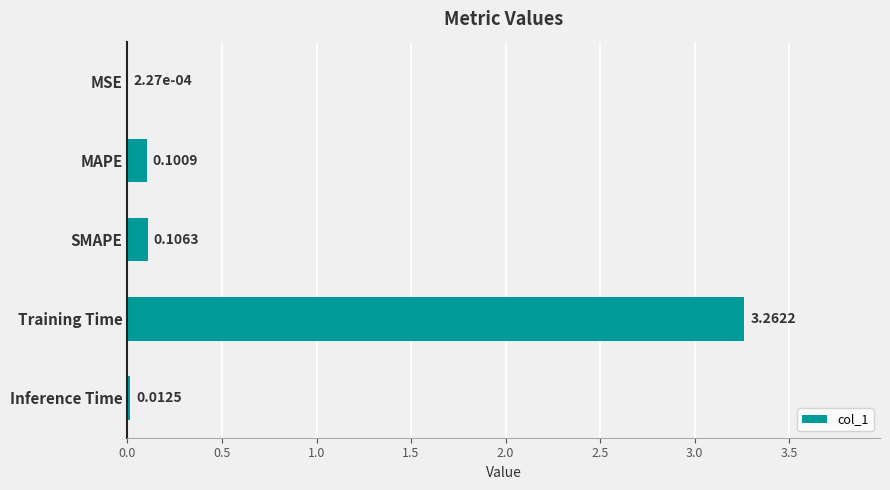

At which category does the chart reach its peak across all series?

Training Time